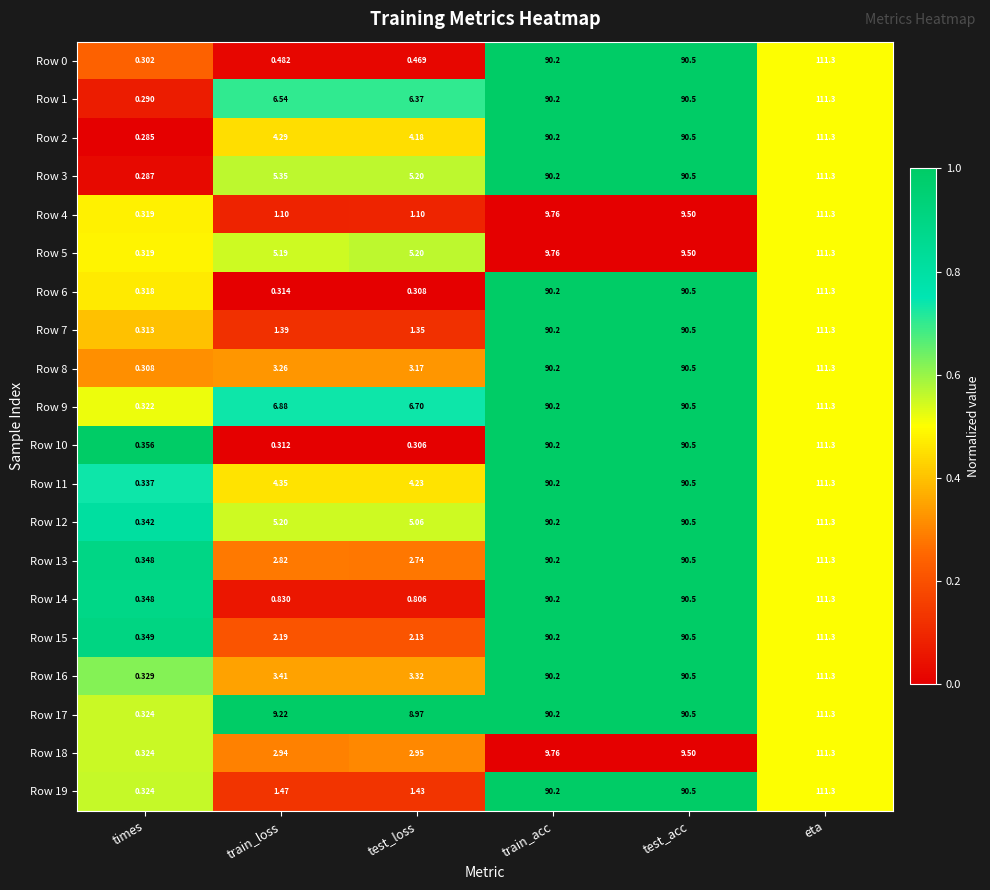

Where does the Row 8 series first go above 90?

train_acc